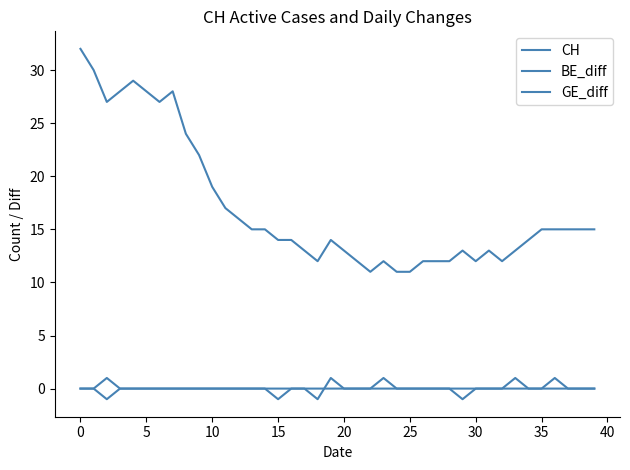

Does the chart have visible grid lines?

No